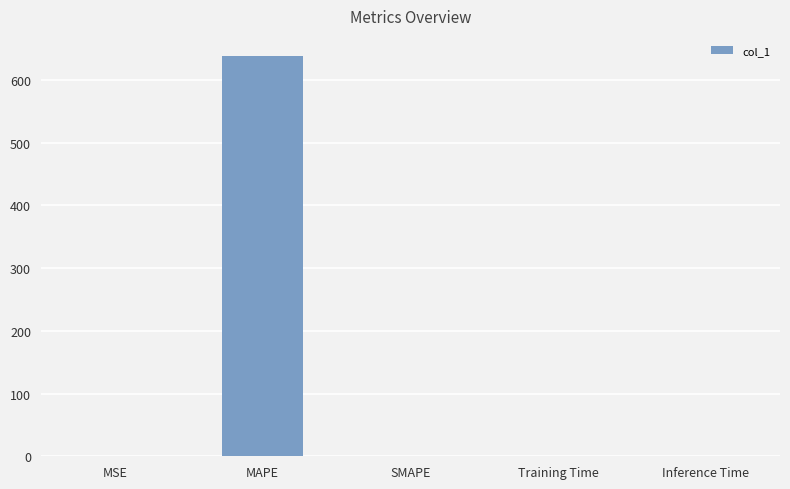

Which label corresponds to the largest value in the chart?

MAPE